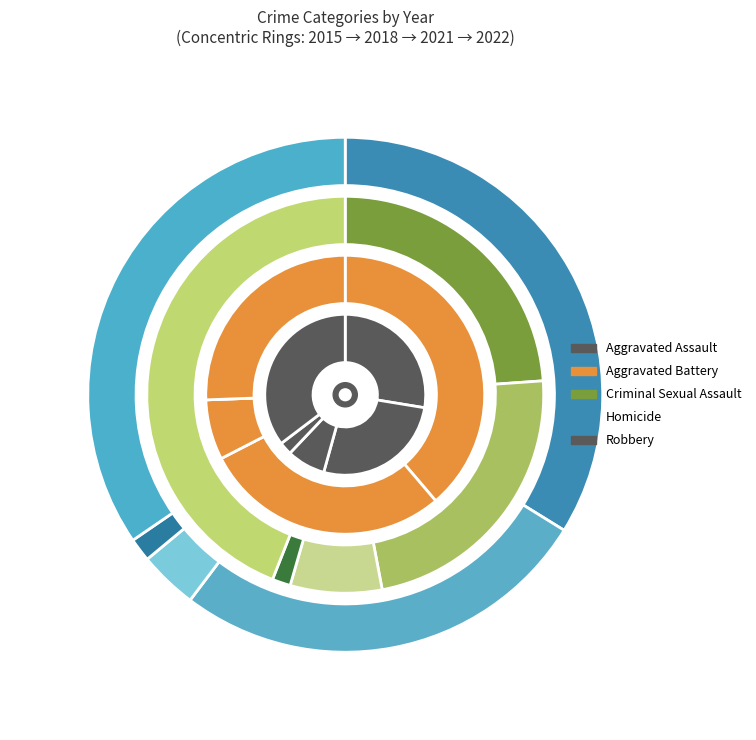

Is it true that Criminal Sexual Assault is 1% of the pie?

False